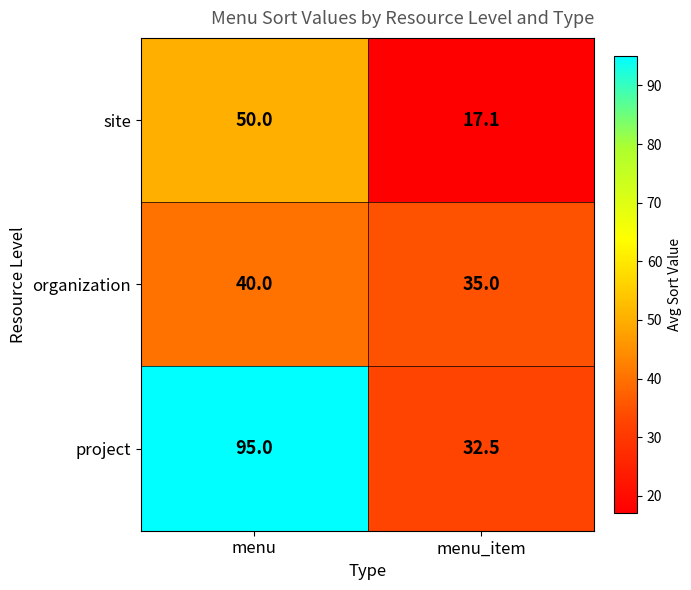

What is the sum of all project values?

127.5